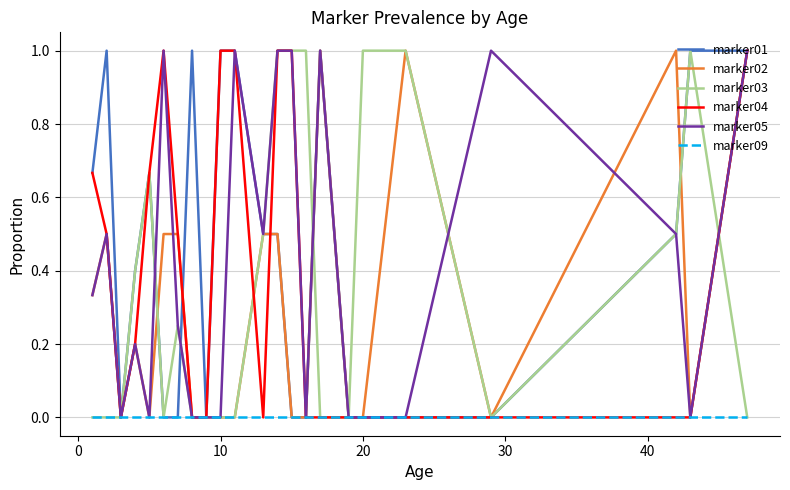

What is the greatest value displayed?

1.0